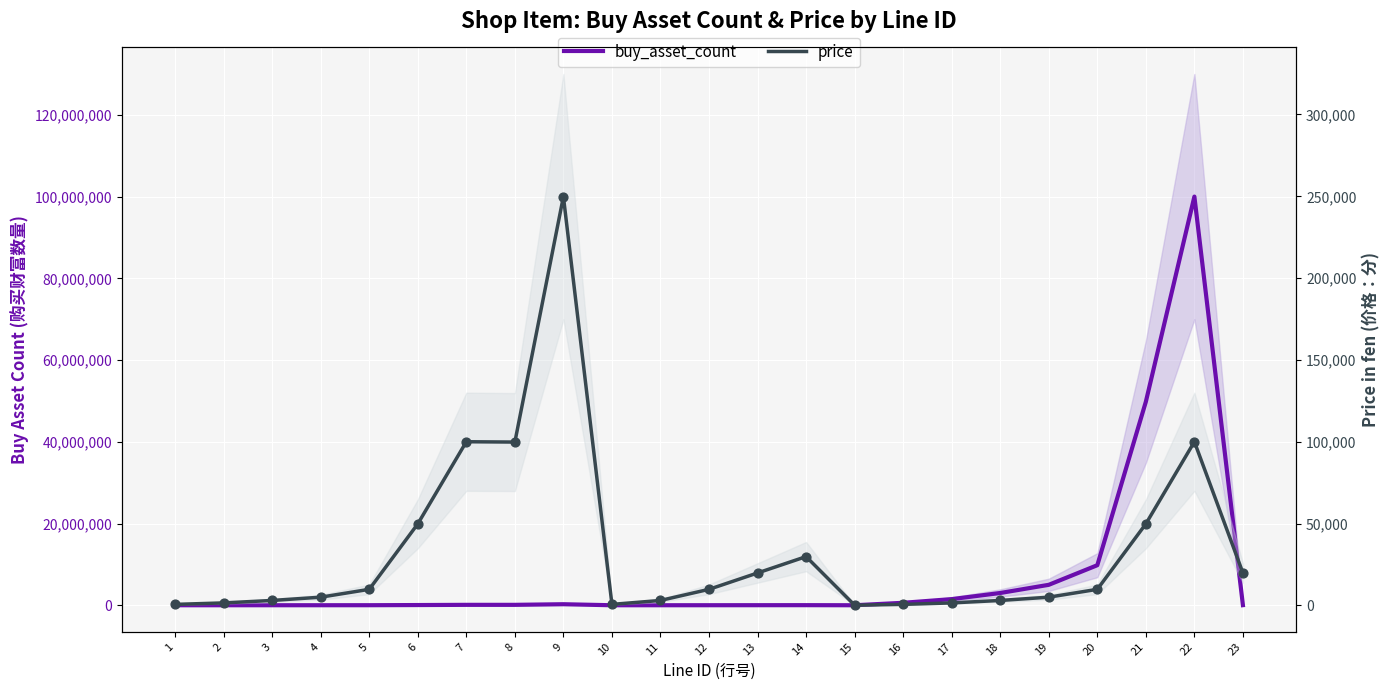

Which series has the widest spread of Y values?

buy_asset_count